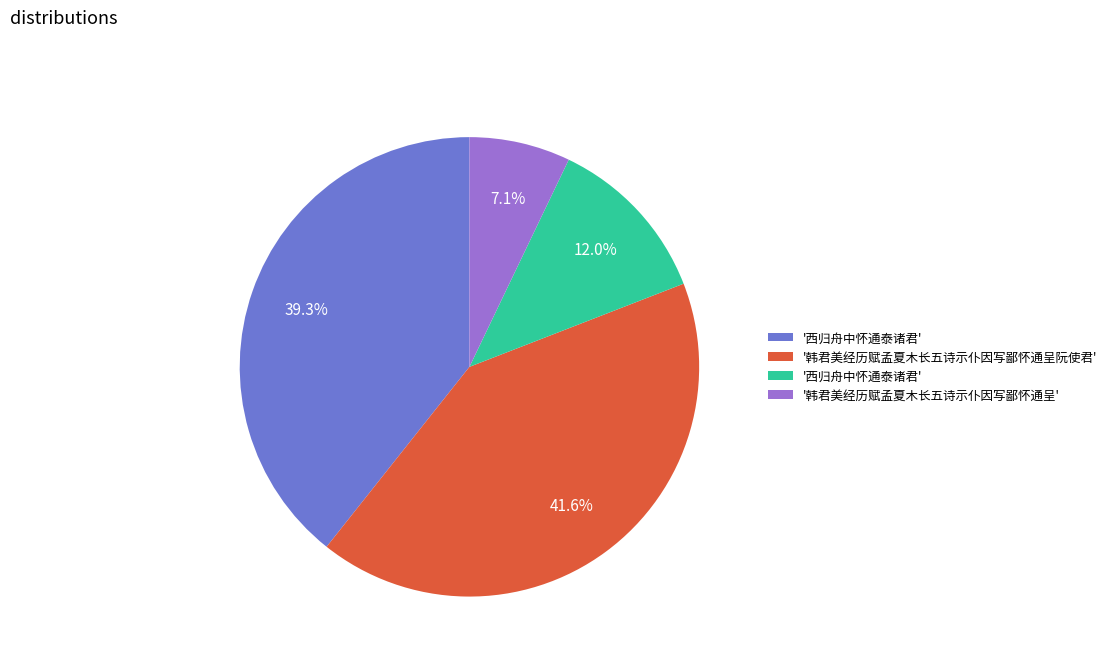

To the nearest percent, what is the average slice percentage?

25%